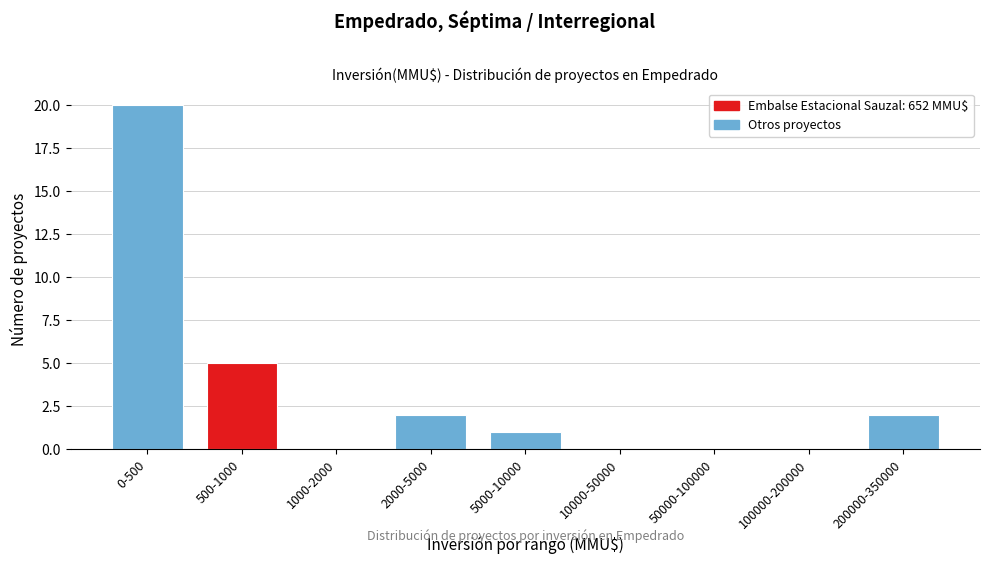

Reading left to right, list all the values displayed in this chart.

0-500=20	500-1000=5	1000-2000=0	2000-5000=2	5000-10000=1	10000-50000=0	50000-100000=0	100000-200000=0	200000-350000=2